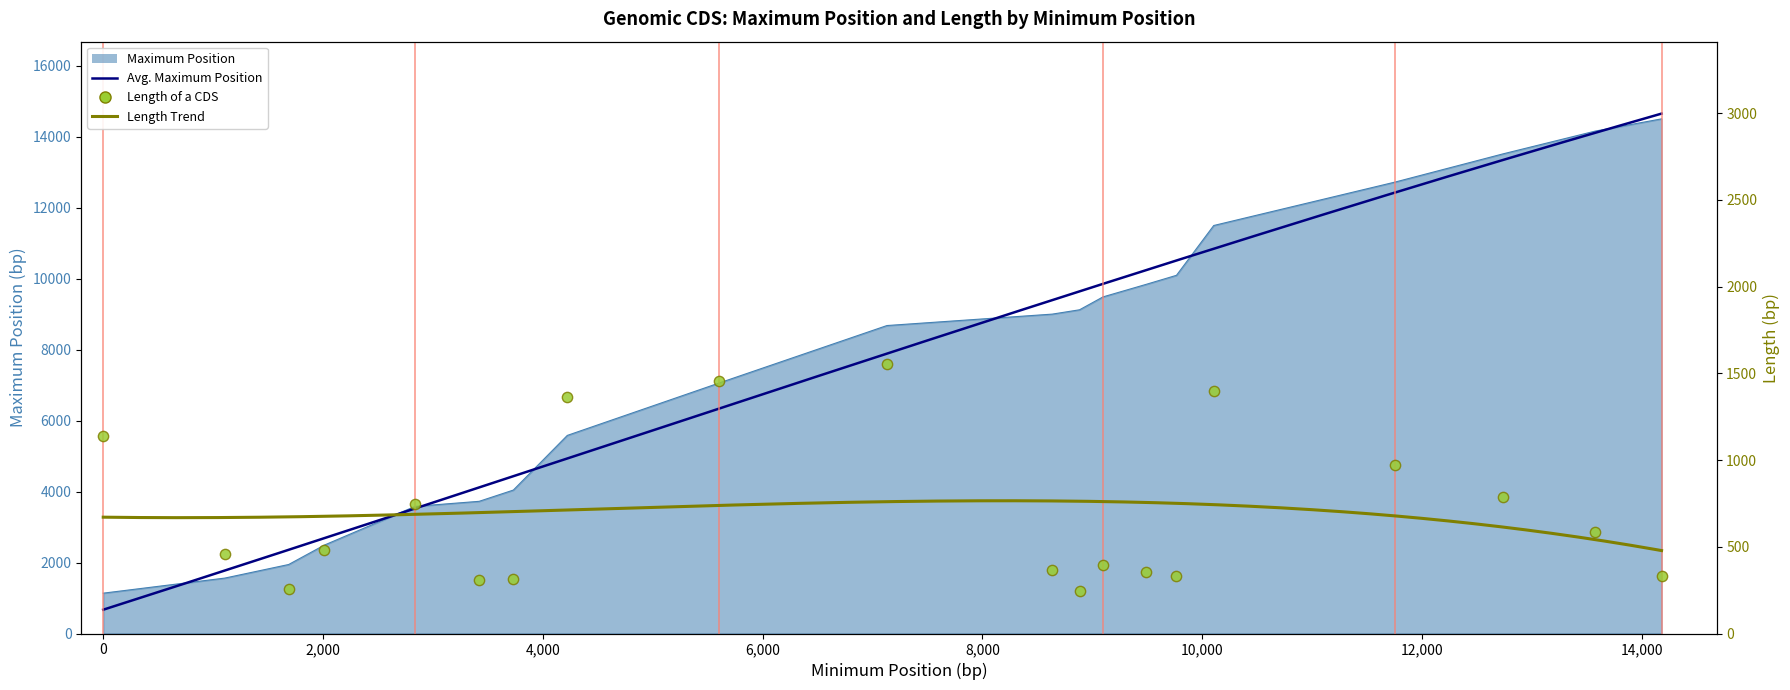

Is the value of Length at 3421 greater than the value of Maximum at 1688?

No